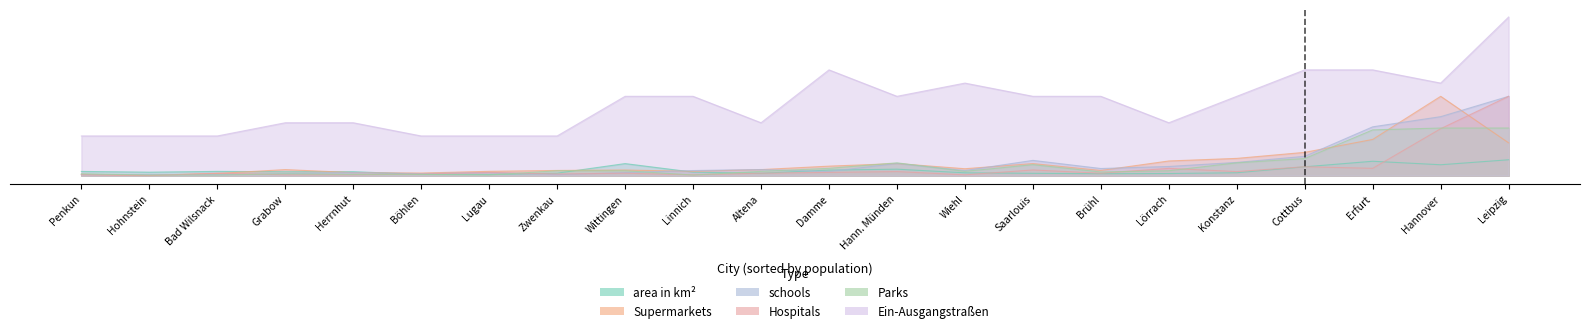

What is the total value across all series at Saarlouis?

47.5